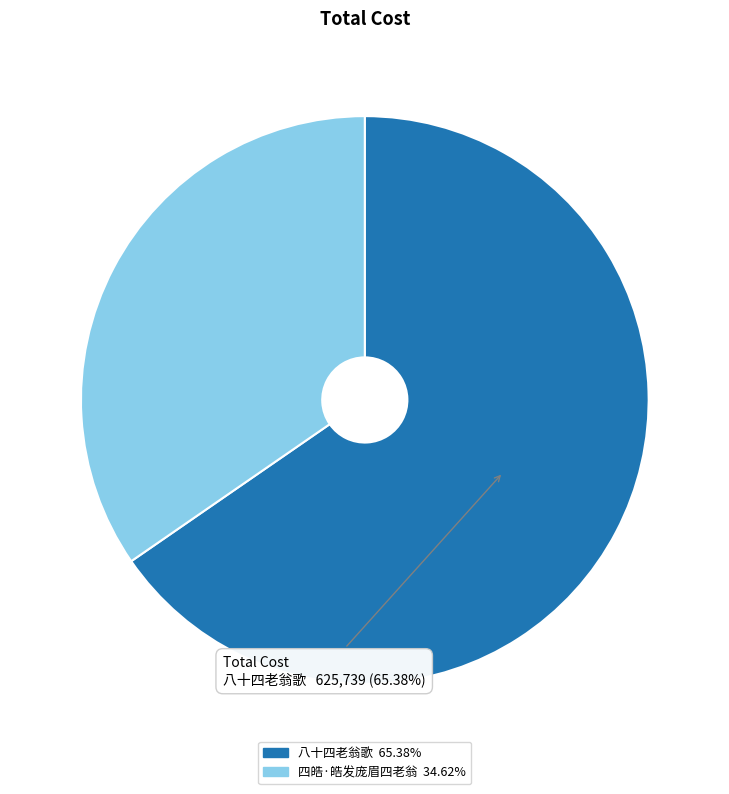

The 四皓·皓发庞眉四老翁 slice represents 35% of the pie. True or false?

True